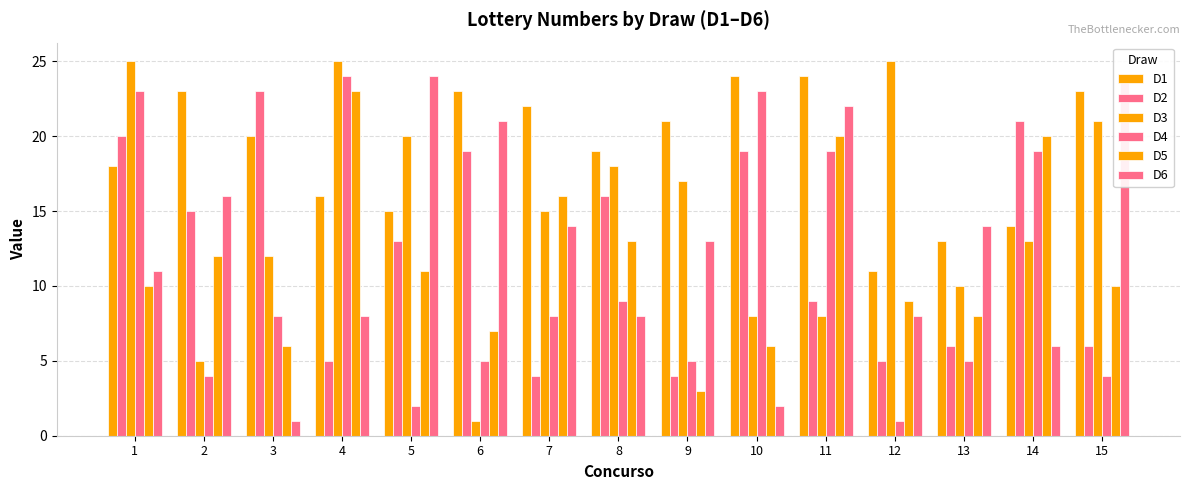

Between 4 and 12, which is larger?

4